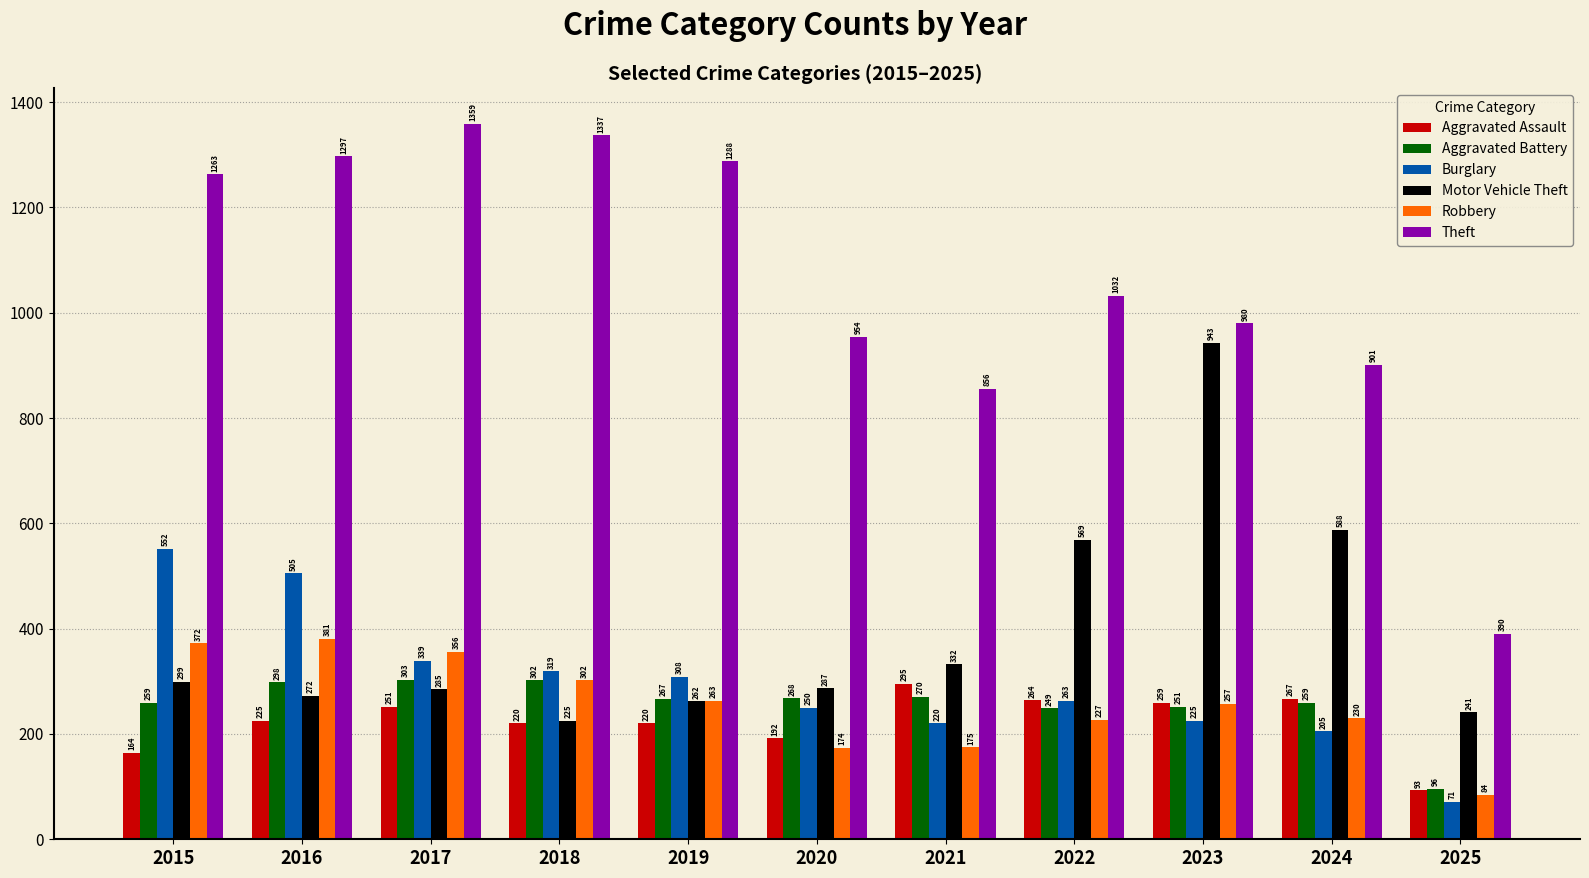

Are the bars grouped side by side (vs. stacked)?

Yes